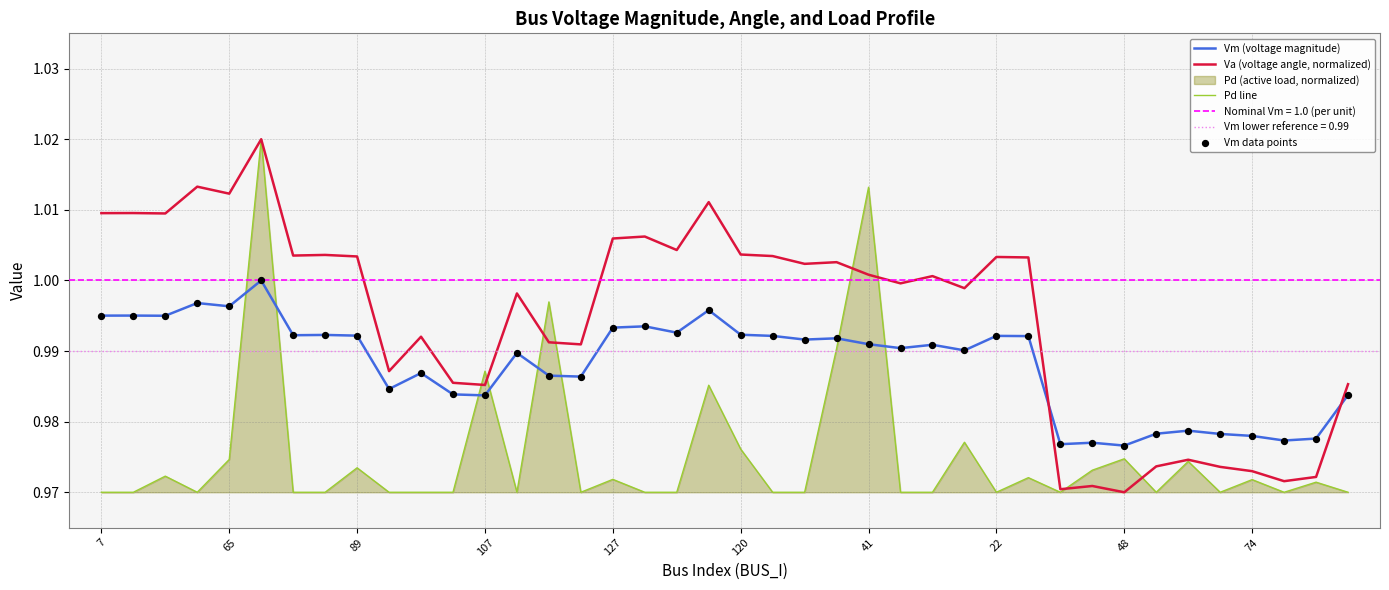

Which series reaches the maximum Y coordinate?

Va (voltage angle, normalized)